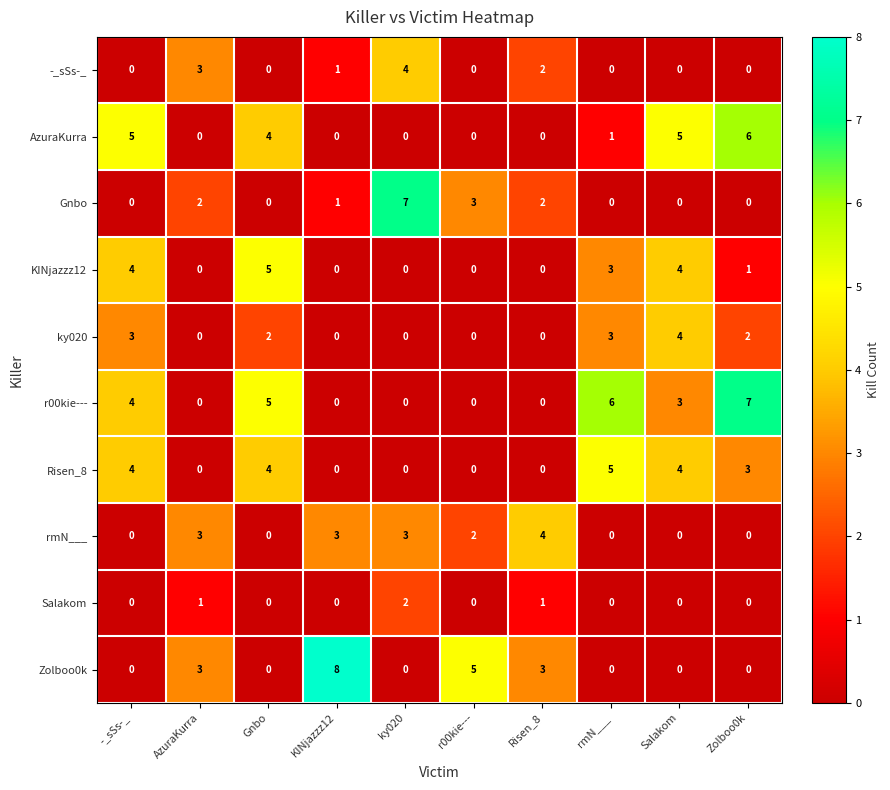

Which label corresponds to the largest value in the chart?

KINjazzz12